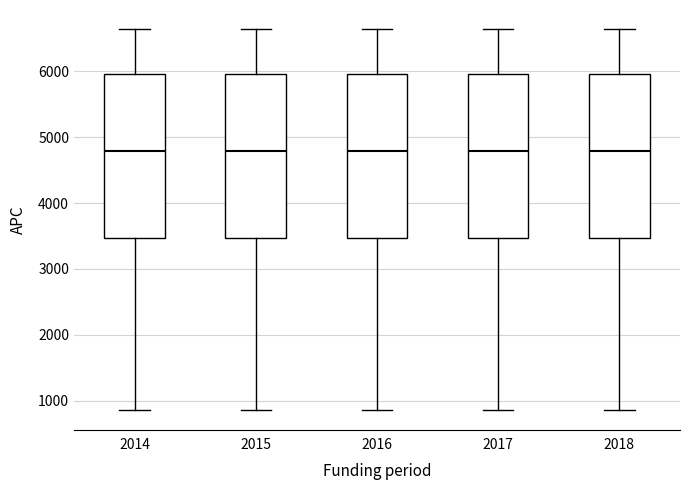

Where is the lower edge of the box at x = 2018 on the y-axis? The values are not printed on the chart, so give them approximately, as read against the axis.

3500